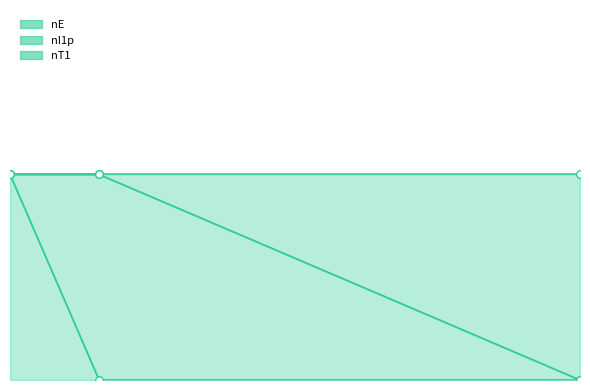

At how many categories does at least one series exceed 0?

2